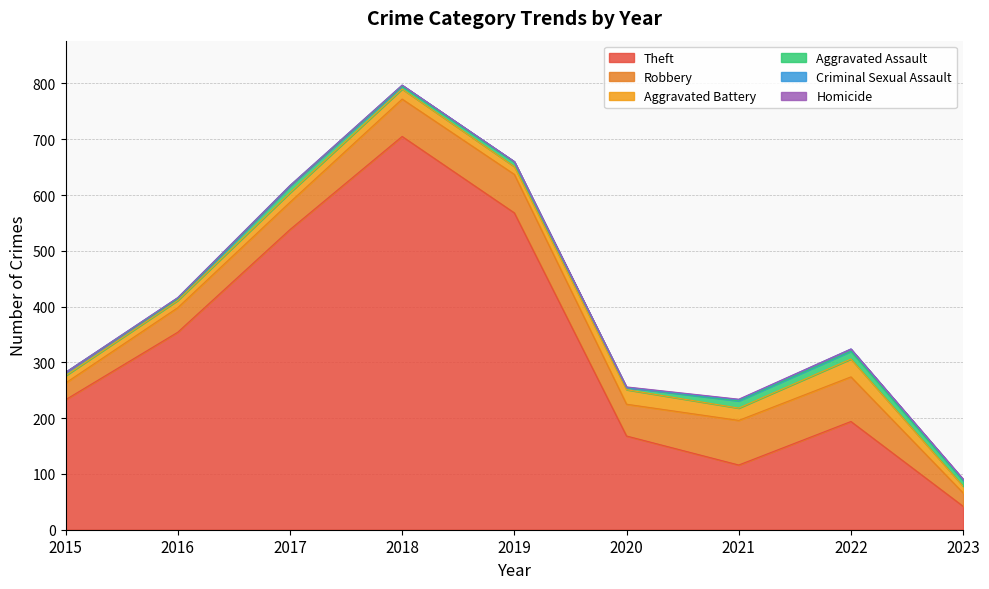

The Aggravated Assault series shows 14 at 2022. True or false?

True